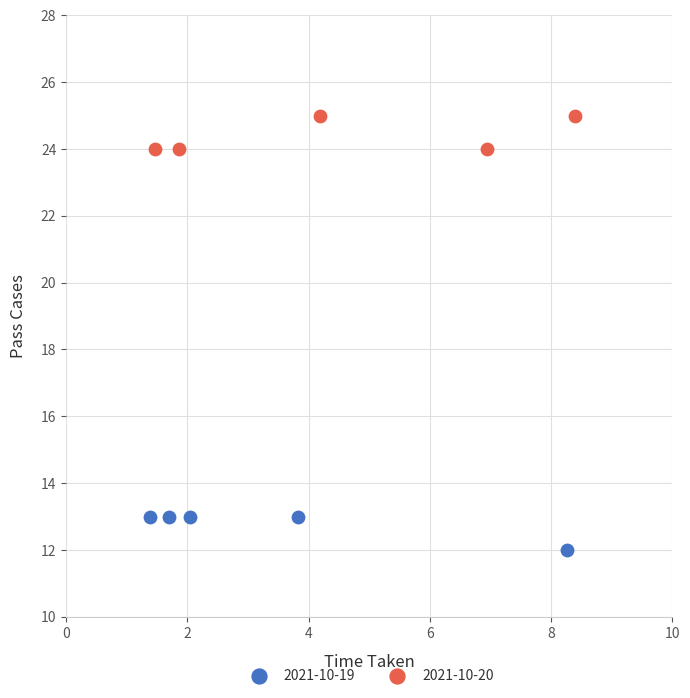

Which series reaches the maximum Y coordinate?

2021-10-20